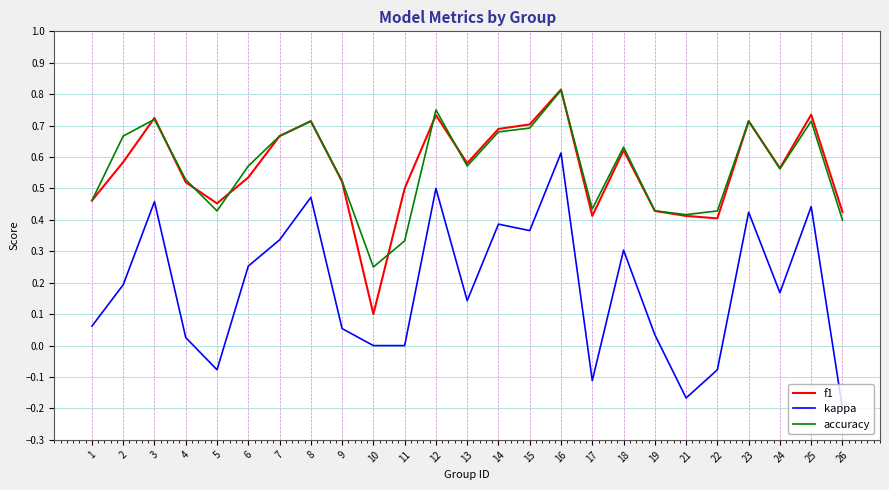

Is the value of kappa at 23 greater than the value of accuracy at 7?

No